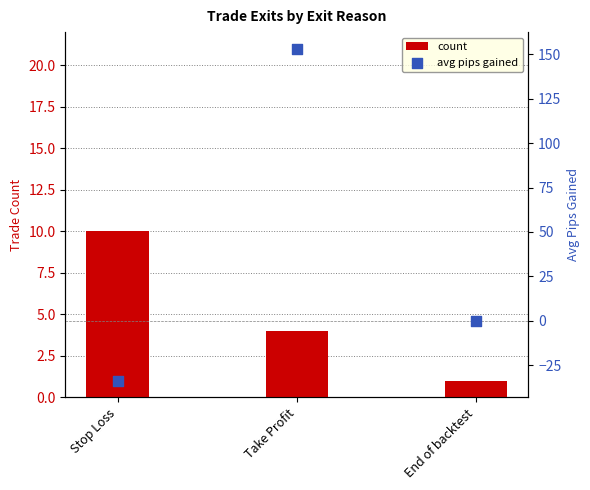

What are all the series names shown in the legend?

count, avg pips gained